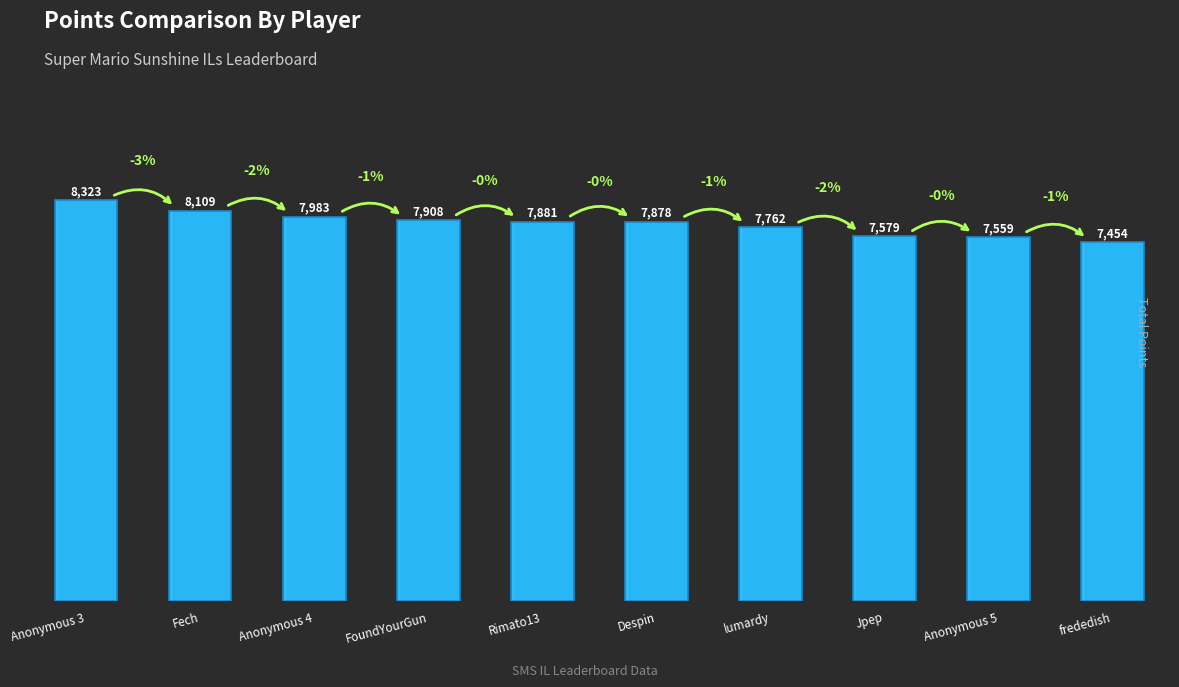

Rank the categories by value from lowest to highest.

frededish, Anonymous 5, Jpep, lumardy, Despin, Rimato13, FoundYourGun, Anonymous 4, Fech, Anonymous 3